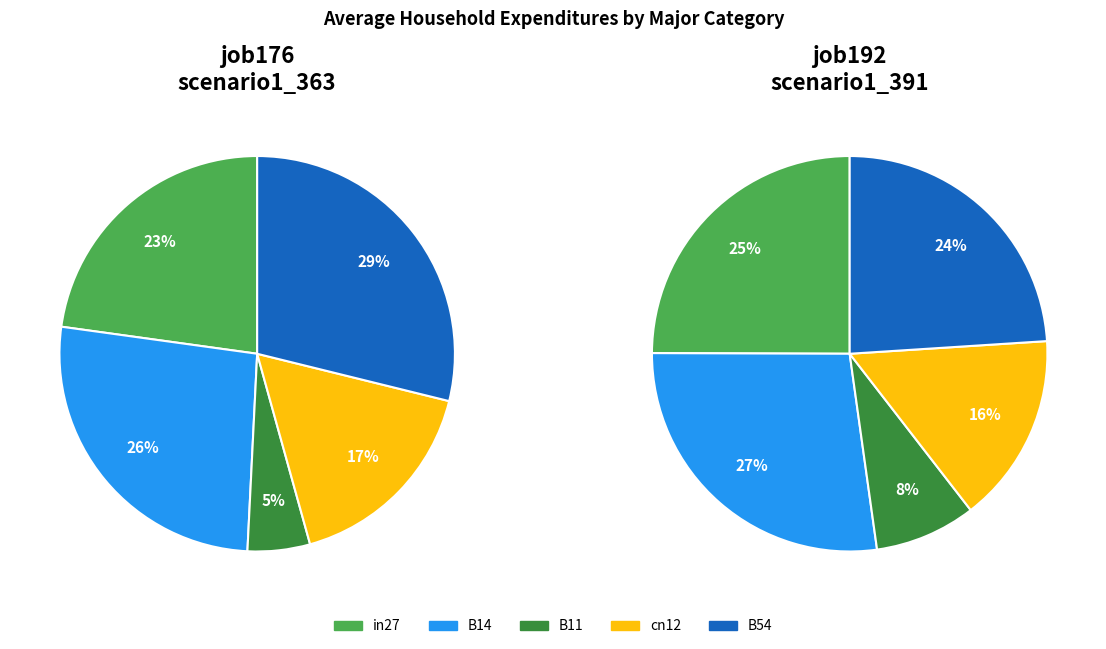

Count the number of slices in the pie.

5